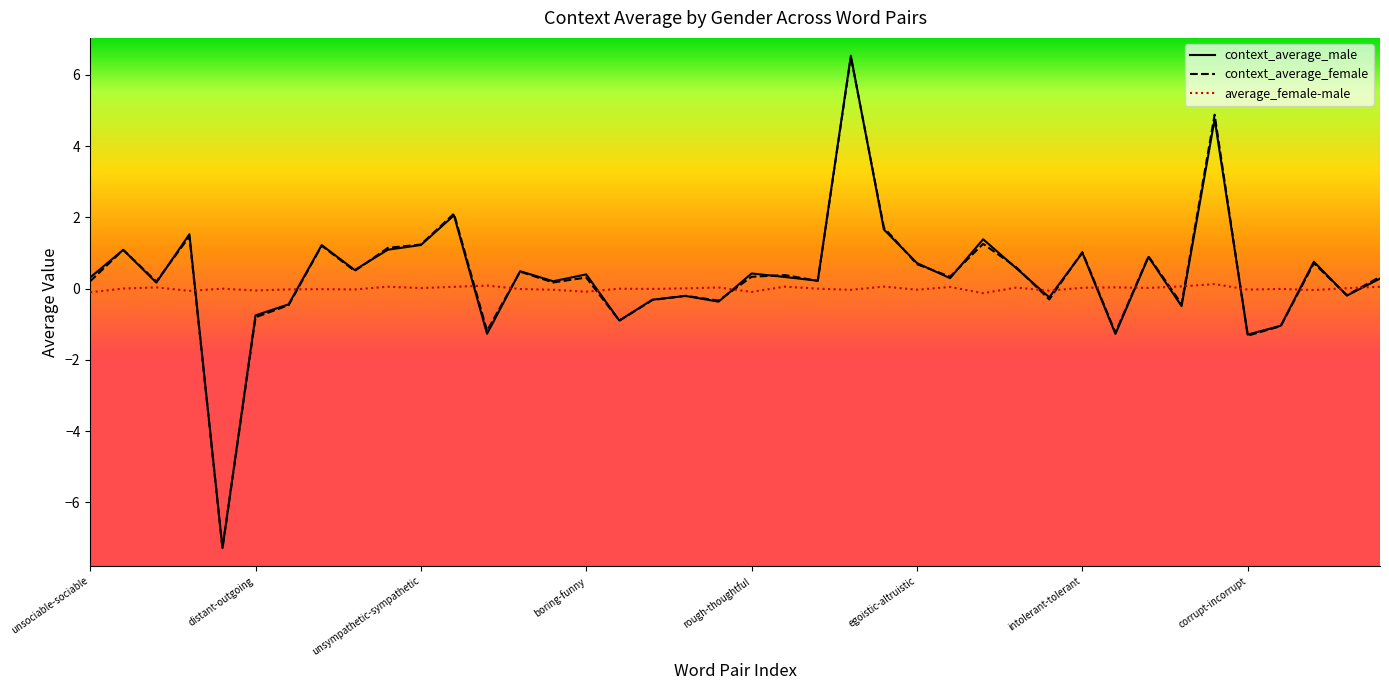

Which series has the largest range (max minus min)?

context_average_male